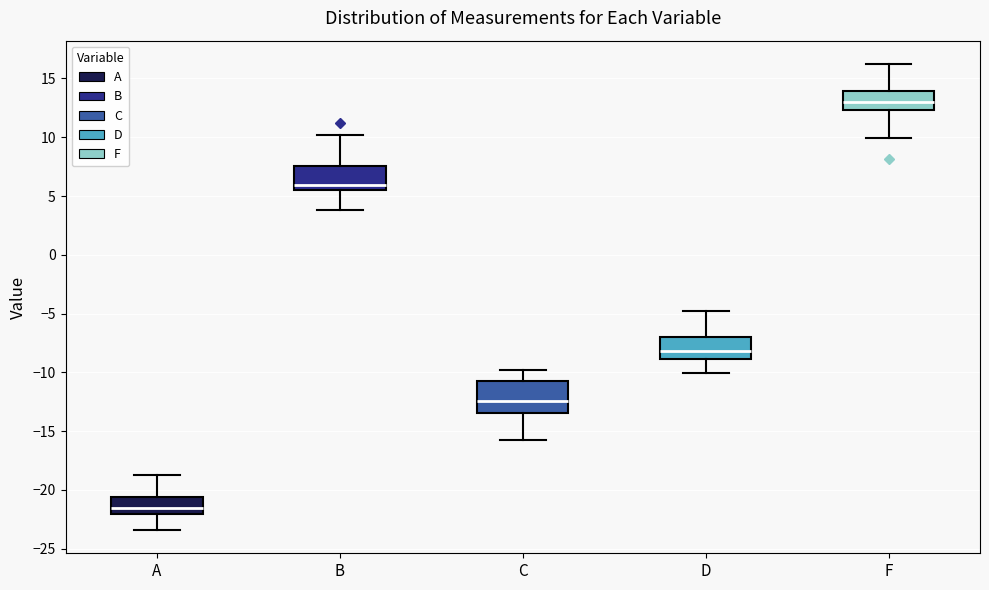

Where is the lower edge of the box for D on the y-axis? The values are not printed on the chart, so give them approximately, as read against the axis.

-9.0